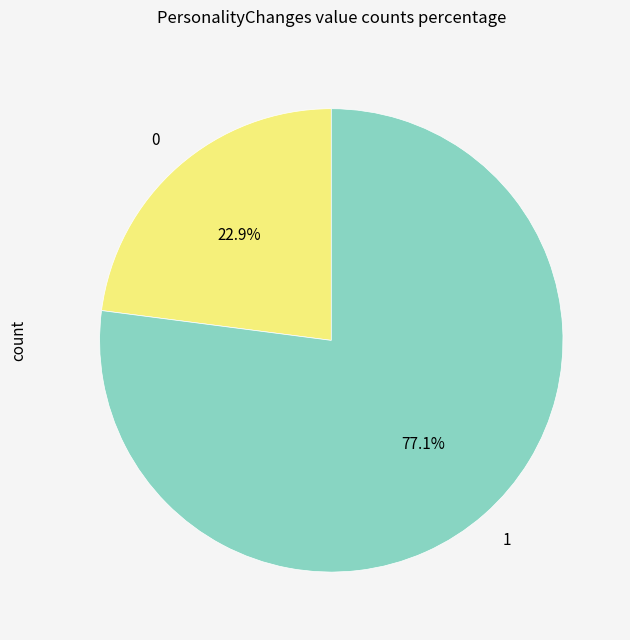

Is there a majority slice in this chart?

Yes